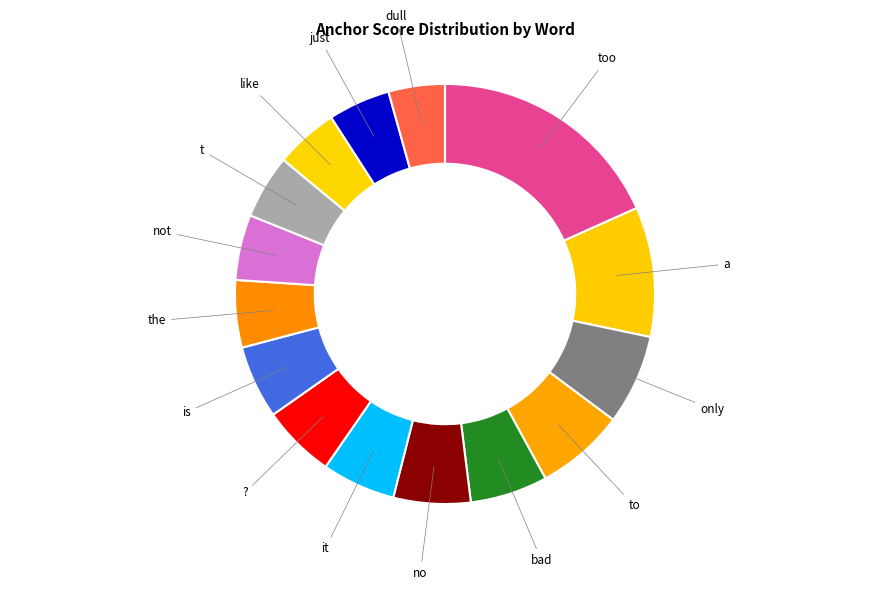

To the nearest percent, what is the average slice percentage?

7%